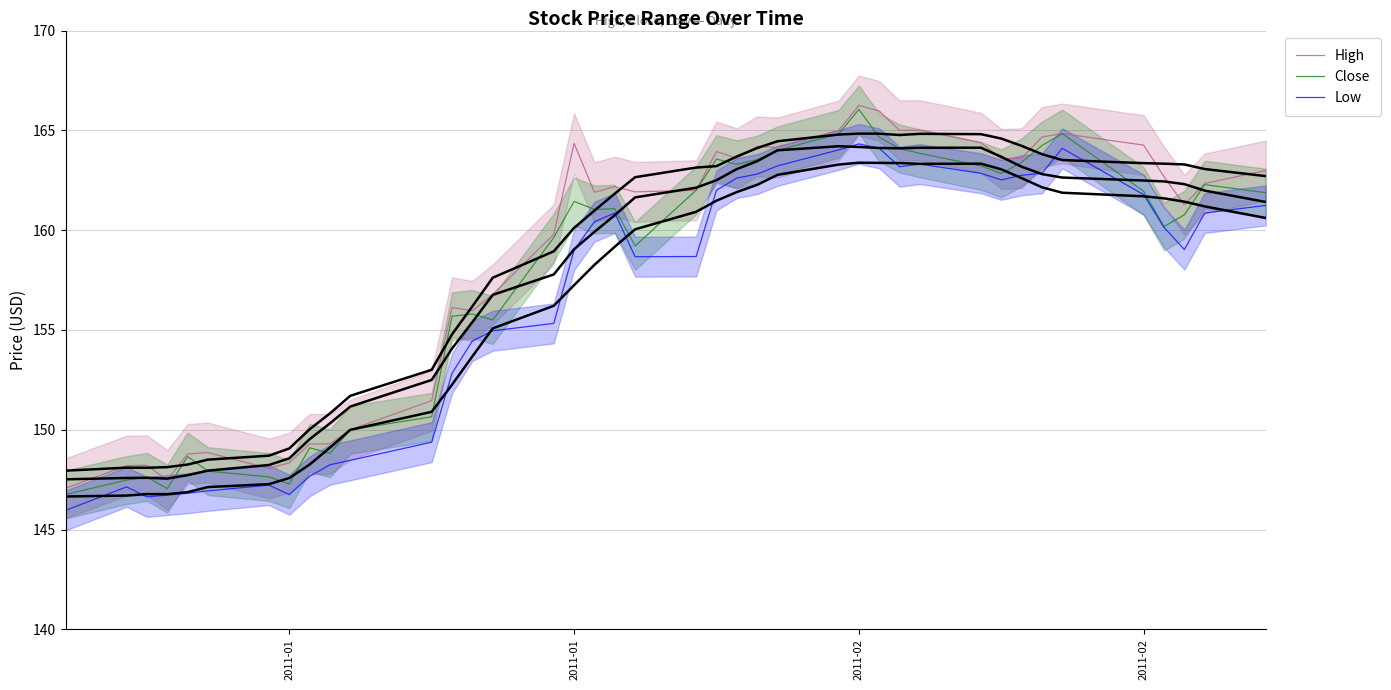

Reading right to left, list all the values displayed in this chart.

High: 163.0	162.3	161.3	162.7	164.3	164.8	164.7	163.6	163.6	164.4	165.0	165.0	166.0	166.2	165.0	164.1	164.2	163.6	163.9	162.0	161.9	162.2	161.9	164.4	159.8	156.8	156.0	156.1	151.5	150.0	149.3	149.3	148.4	148.1	148.9	148.8	147.5	148.2	148.2	147.1
Close: 161.9	162.3	160.8	160.2	161.9	164.8	164.2	163.4	162.8	163.2	163.9	164.1	164.6	166.1	164.8	164.0	163.5	163.3	163.6	162.0	159.2	161.1	161.0	161.4	159.6	155.5	155.8	155.7	150.6	150.0	148.8	149.1	147.3	147.6	147.9	148.7	147.1	147.6	147.5	146.8
Low: 161.2	160.9	159.0	160.1	161.8	164.1	162.9	162.8	162.5	162.9	163.3	163.2	164.1	164.3	164.0	163.2	162.8	162.6	162.0	158.7	158.7	160.9	160.4	159.0	155.3	155.0	154.4	152.8	149.4	148.5	148.2	147.7	146.8	147.2	146.9	146.8	146.7	146.6	147.1	146.0